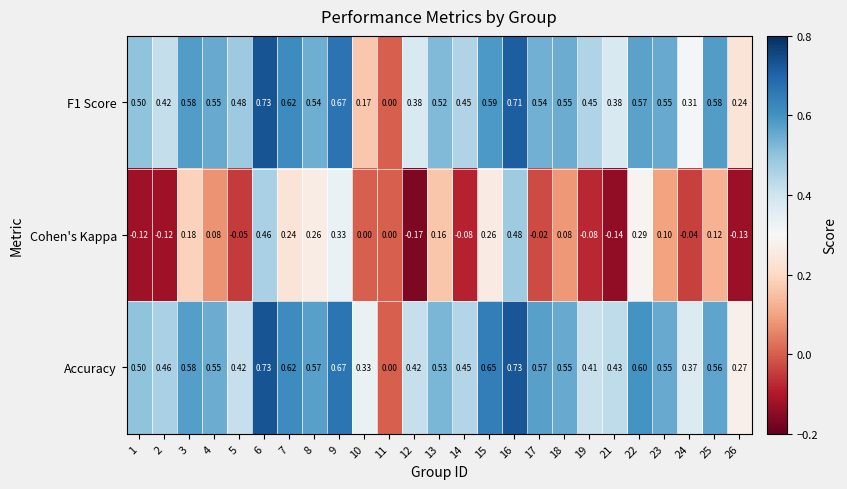

Which series has the largest total across all categories?

Accuracy